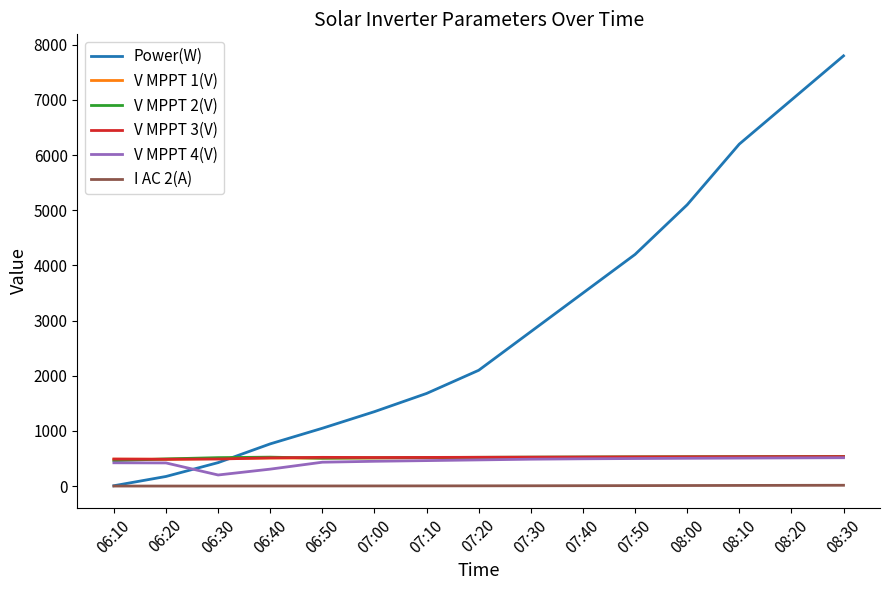

Which series has the largest range (max minus min)?

Power(W)